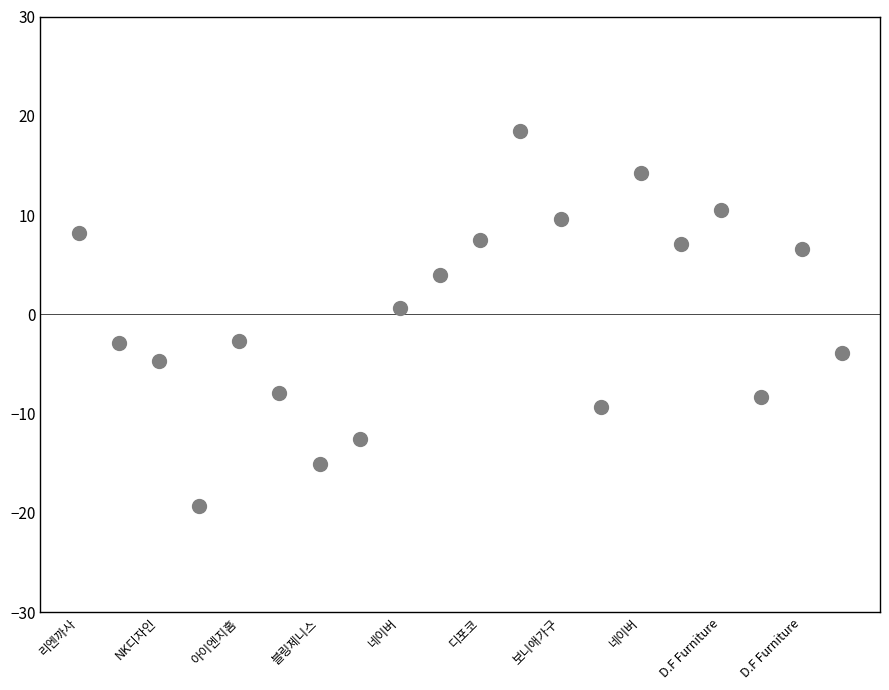

What is the range of Y values (max minus min)?

37.7